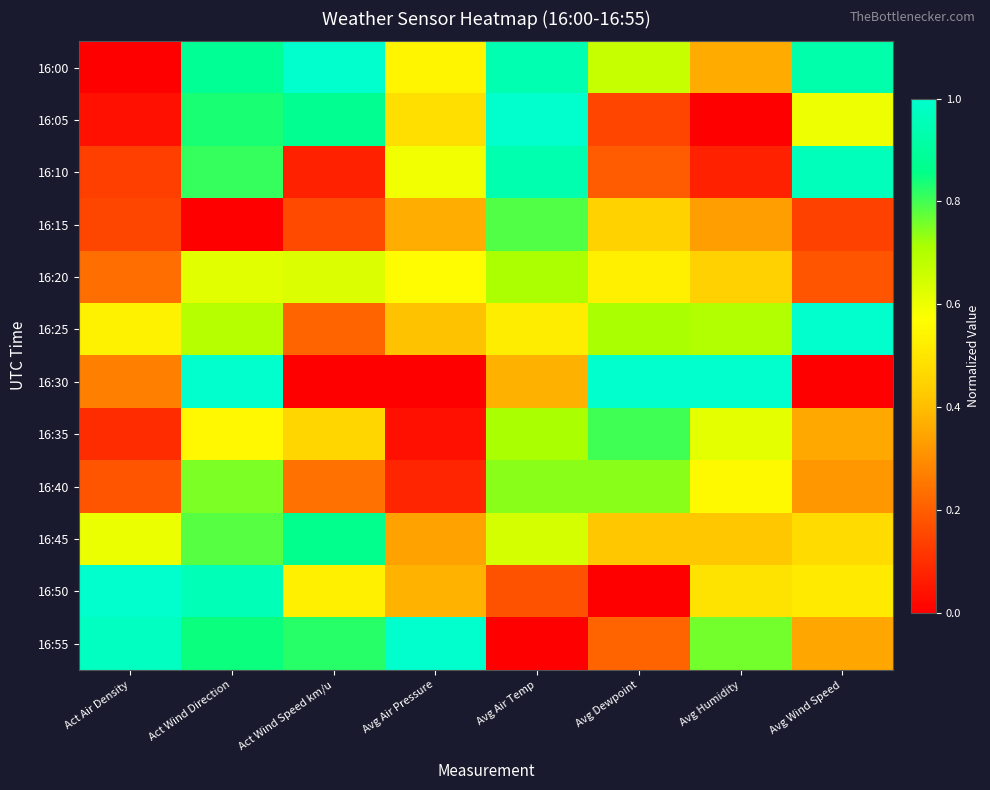

Reading right to left, transcribe all the data shown in this chart.

16:00: Avg Wind Speed=0.9	Avg Humidity=0.4	Avg Dewpoint=0.7	Avg Air Temp=0.9	Avg Air Pressure=0.5	Act Wind Speed km/u=1.0	Act Wind Direction=0.9	Act Air Density=0.0
16:05: Avg Wind Speed=0.6	Avg Humidity=0.0	Avg Dewpoint=0.1	Avg Air Temp=1.0	Avg Air Pressure=0.5	Act Wind Speed km/u=0.9	Act Wind Direction=0.8	Act Air Density=0.0
16:10: Avg Wind Speed=1.0	Avg Humidity=0.1	Avg Dewpoint=0.2	Avg Air Temp=0.9	Avg Air Pressure=0.6	Act Wind Speed km/u=0.1	Act Wind Direction=0.8	Act Air Density=0.1
16:15: Avg Wind Speed=0.1	Avg Humidity=0.3	Avg Dewpoint=0.4	Avg Air Temp=0.8	Avg Air Pressure=0.4	Act Wind Speed km/u=0.2	Act Wind Direction=0.0	Act Air Density=0.2
16:20: Avg Wind Speed=0.2	Avg Humidity=0.4	Avg Dewpoint=0.5	Avg Air Temp=0.7	Avg Air Pressure=0.6	Act Wind Speed km/u=0.6	Act Wind Direction=0.6	Act Air Density=0.2
16:25: Avg Wind Speed=1.0	Avg Humidity=0.7	Avg Dewpoint=0.7	Avg Air Temp=0.5	Avg Air Pressure=0.4	Act Wind Speed km/u=0.2	Act Wind Direction=0.7	Act Air Density=0.5
16:30: Avg Wind Speed=0.0	Avg Humidity=1.0	Avg Dewpoint=1.0	Avg Air Temp=0.4	Avg Air Pressure=0.0	Act Wind Speed km/u=0.0	Act Wind Direction=1.0	Act Air Density=0.3
16:35: Avg Wind Speed=0.4	Avg Humidity=0.6	Avg Dewpoint=0.8	Avg Air Temp=0.7	Avg Air Pressure=0.0	Act Wind Speed km/u=0.5	Act Wind Direction=0.6	Act Air Density=0.1
16:40: Avg Wind Speed=0.3	Avg Humidity=0.6	Avg Dewpoint=0.7	Avg Air Temp=0.7	Avg Air Pressure=0.1	Act Wind Speed km/u=0.2	Act Wind Direction=0.8	Act Air Density=0.2
16:45: Avg Wind Speed=0.5	Avg Humidity=0.4	Avg Dewpoint=0.4	Avg Air Temp=0.6	Avg Air Pressure=0.3	Act Wind Speed km/u=0.9	Act Wind Direction=0.8	Act Air Density=0.6
16:50: Avg Wind Speed=0.5	Avg Humidity=0.5	Avg Dewpoint=0.0	Avg Air Temp=0.2	Avg Air Pressure=0.4	Act Wind Speed km/u=0.5	Act Wind Direction=1.0	Act Air Density=1.0
16:55: Avg Wind Speed=0.3	Avg Humidity=0.8	Avg Dewpoint=0.2	Avg Air Temp=0.0	Avg Air Pressure=1.0	Act Wind Speed km/u=0.8	Act Wind Direction=0.8	Act Air Density=1.0